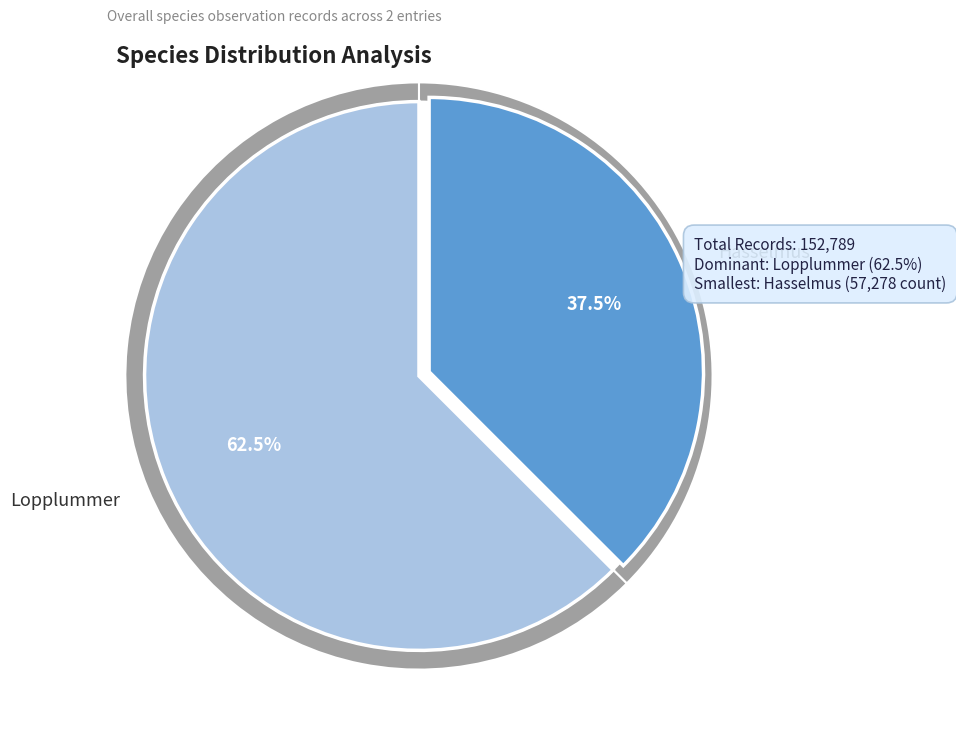

To the nearest percent, what is the difference between the largest and smallest slice percentages?

25%